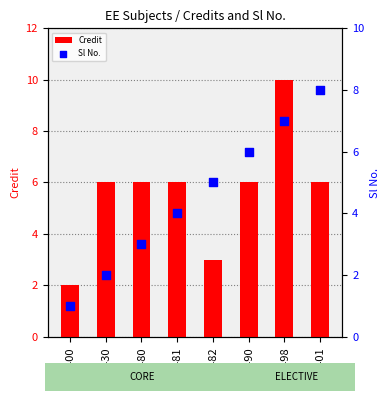

Is the value of Credit at EE481 greater than the value of Sl No. at EE482?

Yes